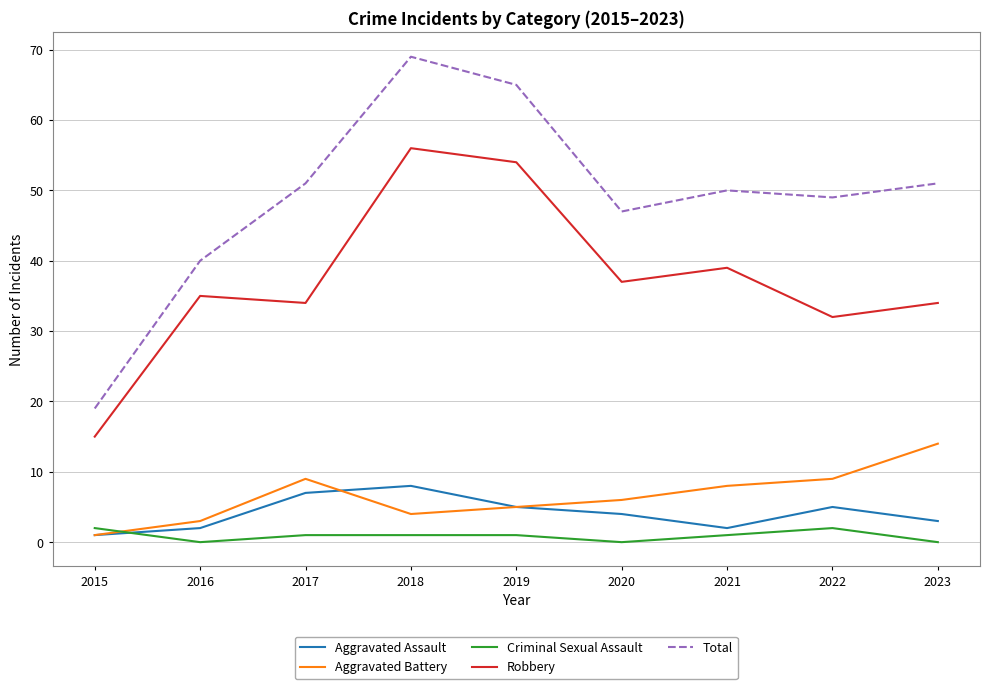

At which label does Aggravated Battery first exceed 6?

2017